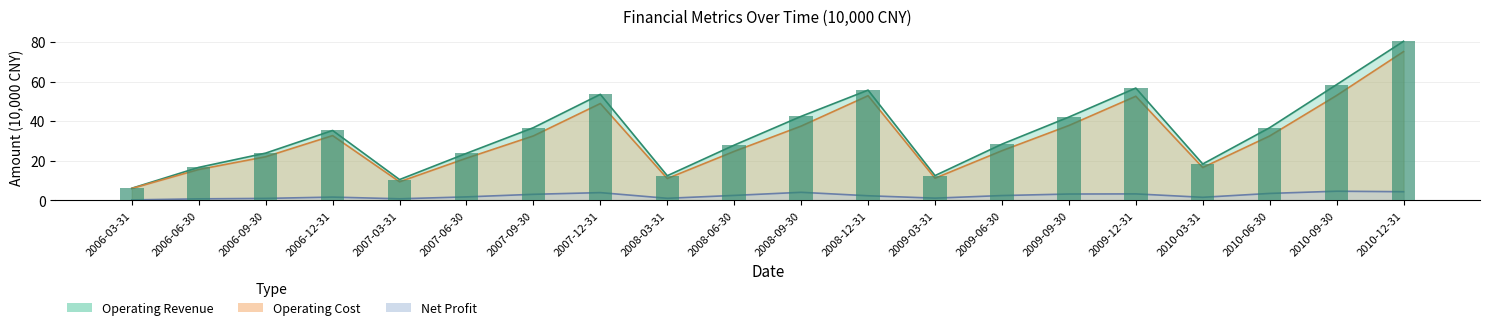

Where does the Net Profit series first go above 2?

2007-09-30